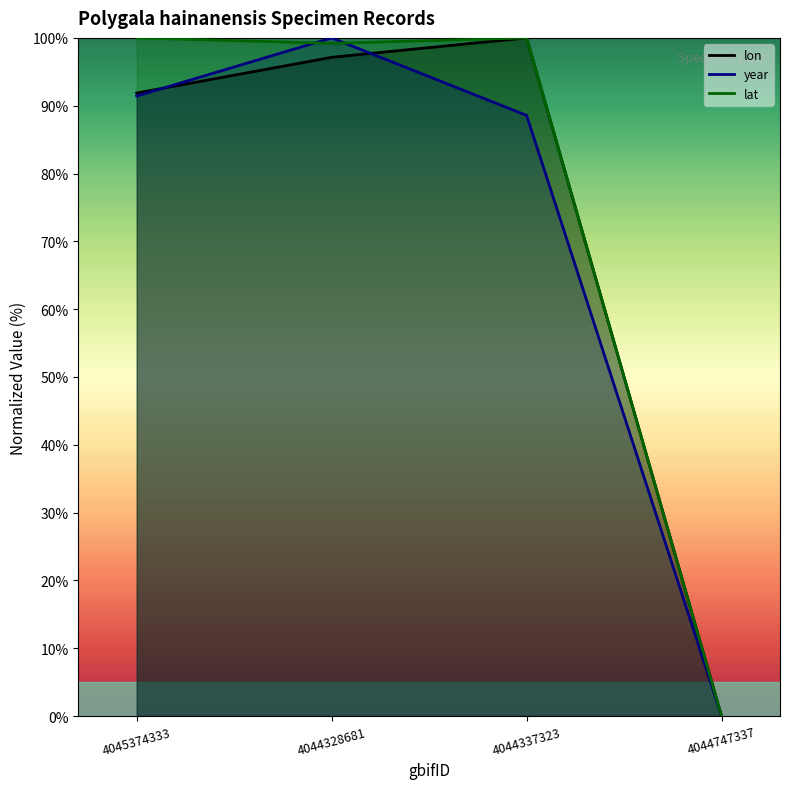

At which label does lat reach its peak?

4045374333